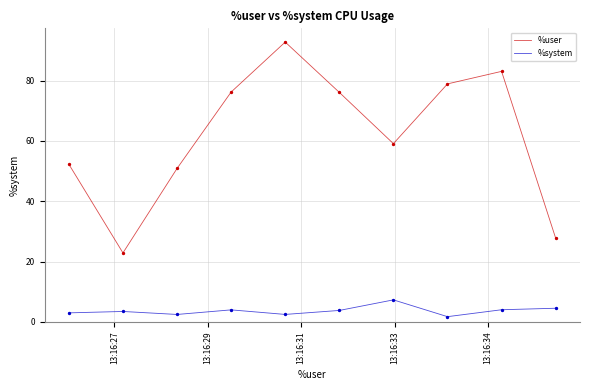

Which series has the largest total across all categories?

%user